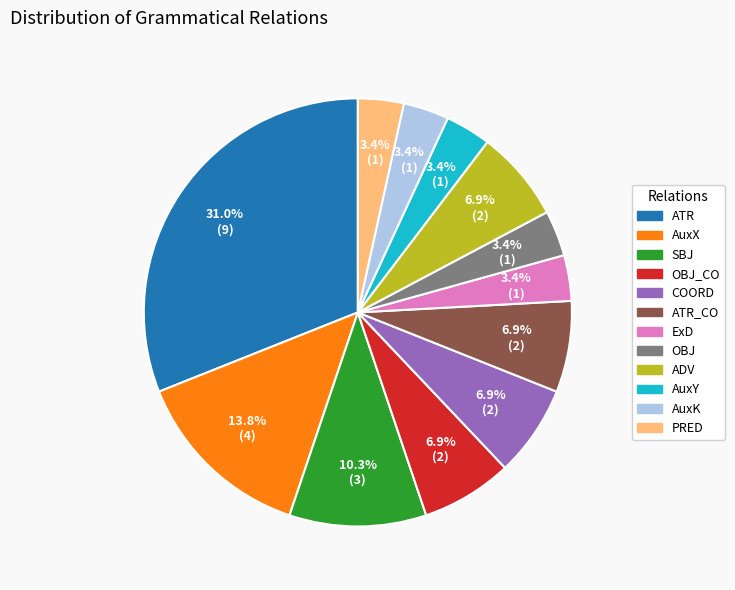

Is there any slice that represents more than half of the pie?

No